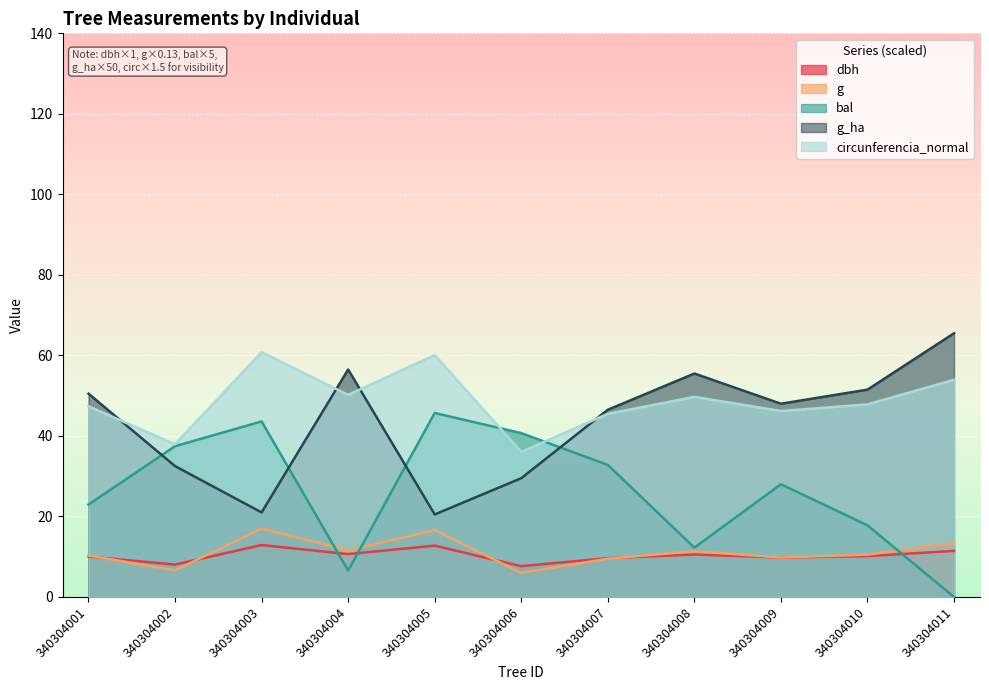

Which category has the lowest value in the g series?

340304006